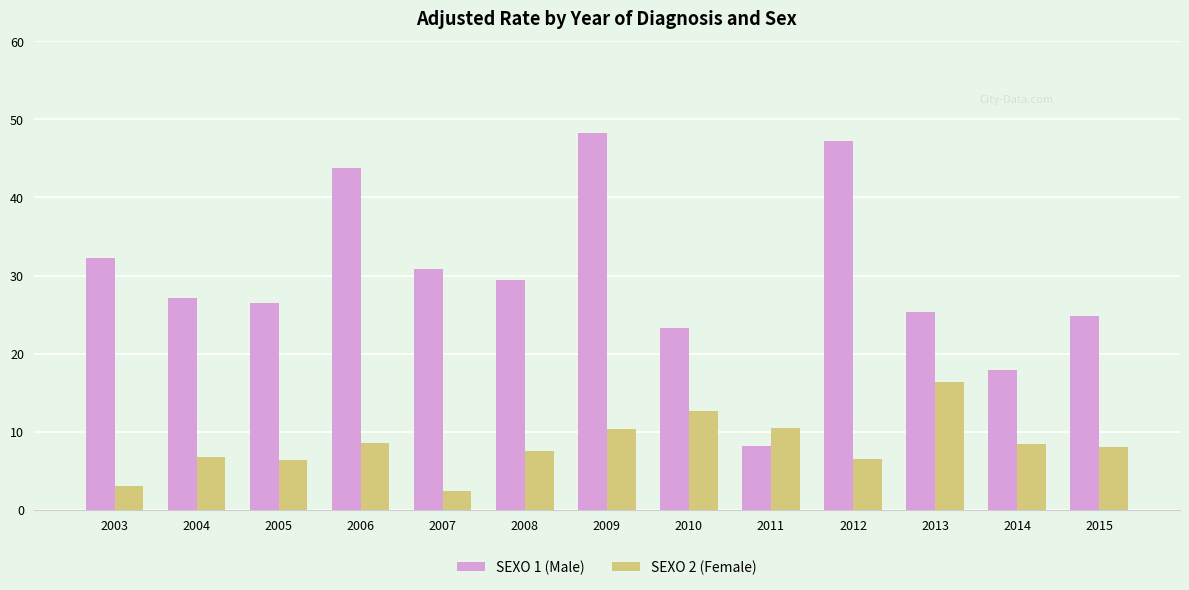

What are all the series names shown in the legend?

SEXO 1 (Male), SEXO 2 (Female)